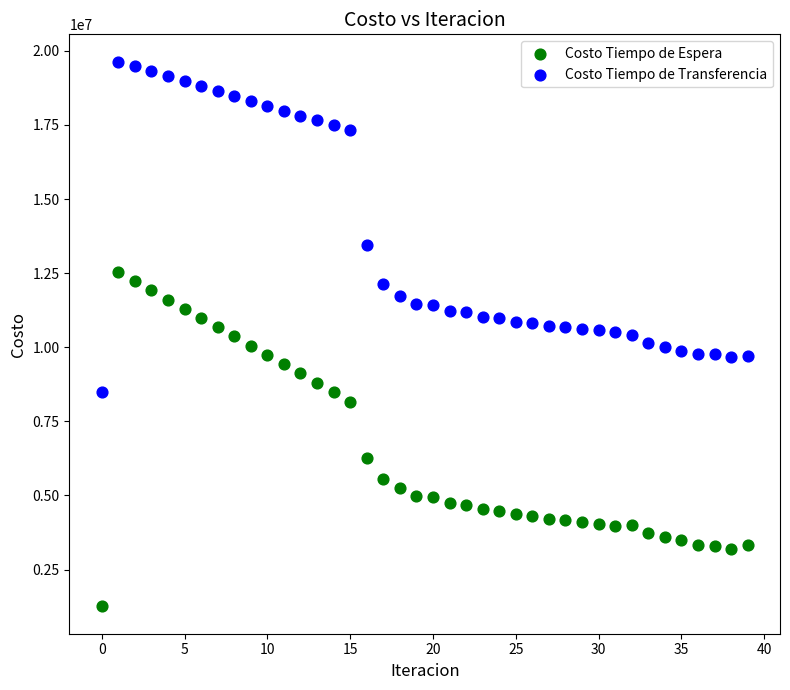

In the Costo Tiempo de Transferencia series, what Y value is closest to 14066997?

13447829.8